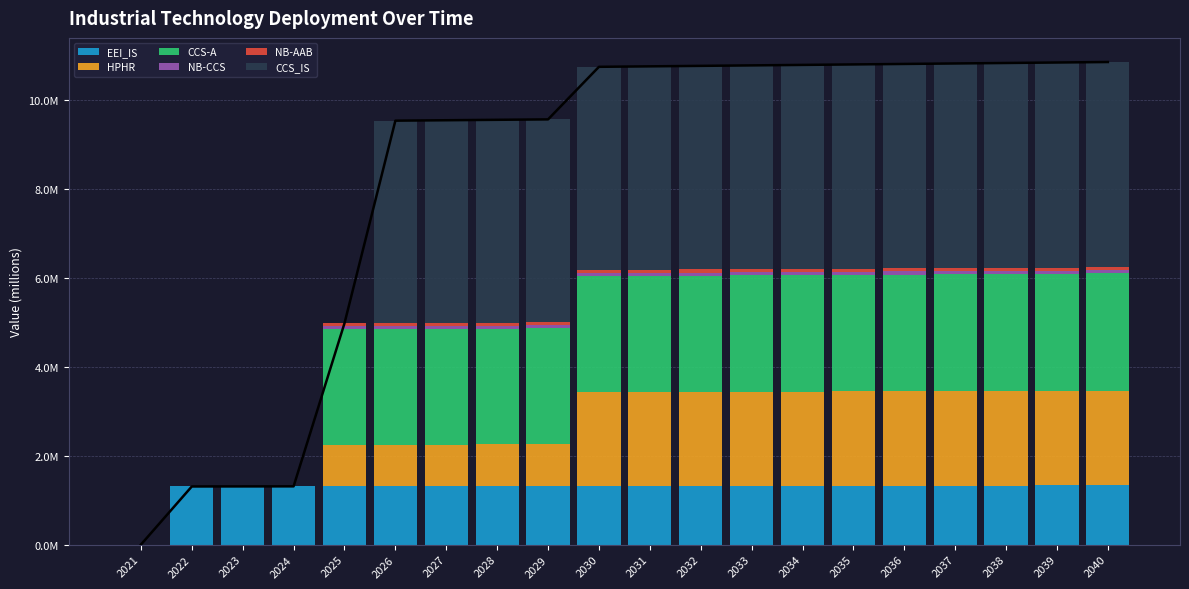

What is the greatest value displayed?

4621605.2